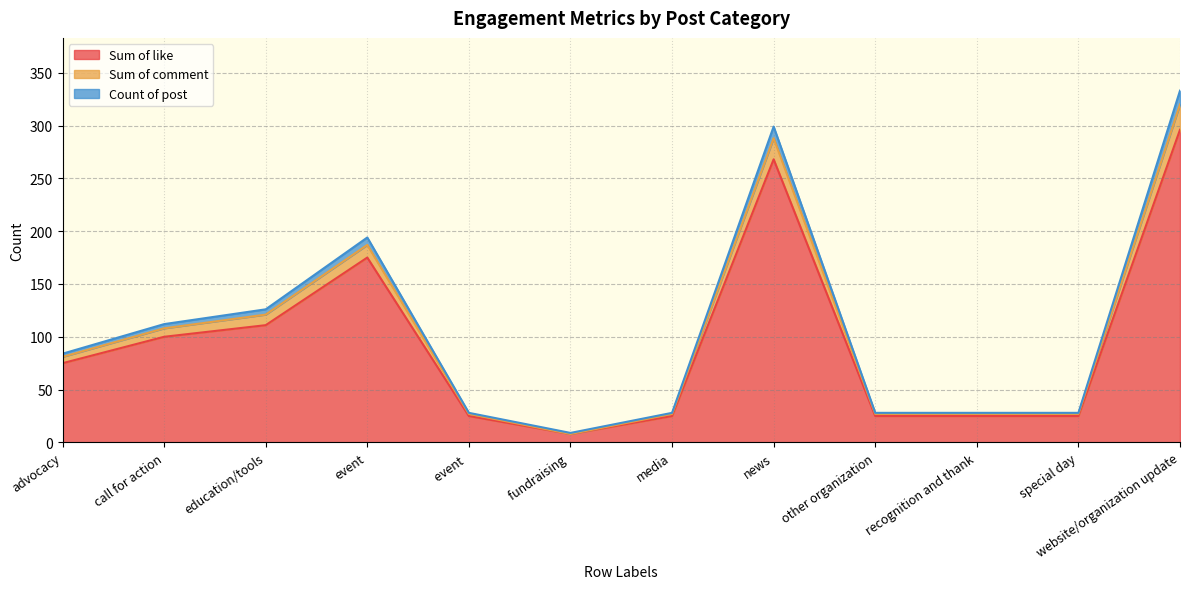

Does the chart display data point markers on the line(s)?

No